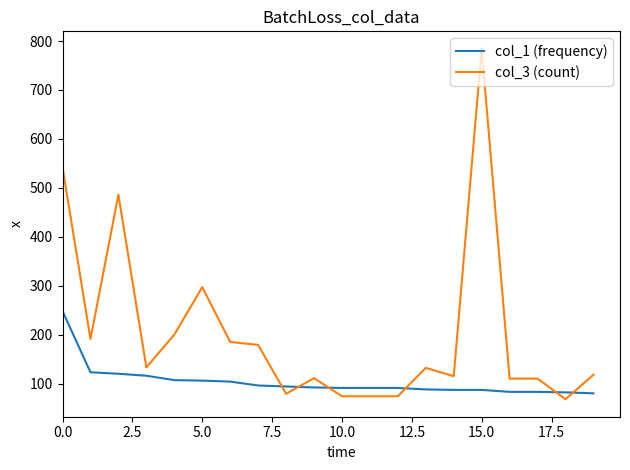

Which series has the widest spread of values?

col_3 (count)